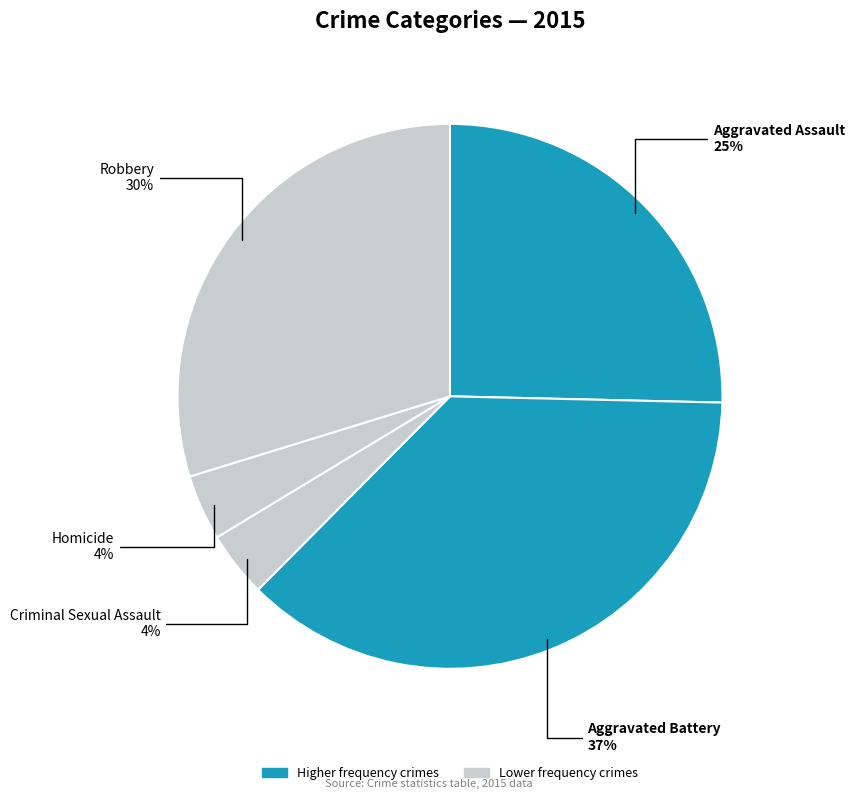

How many slices are in this pie chart?

5